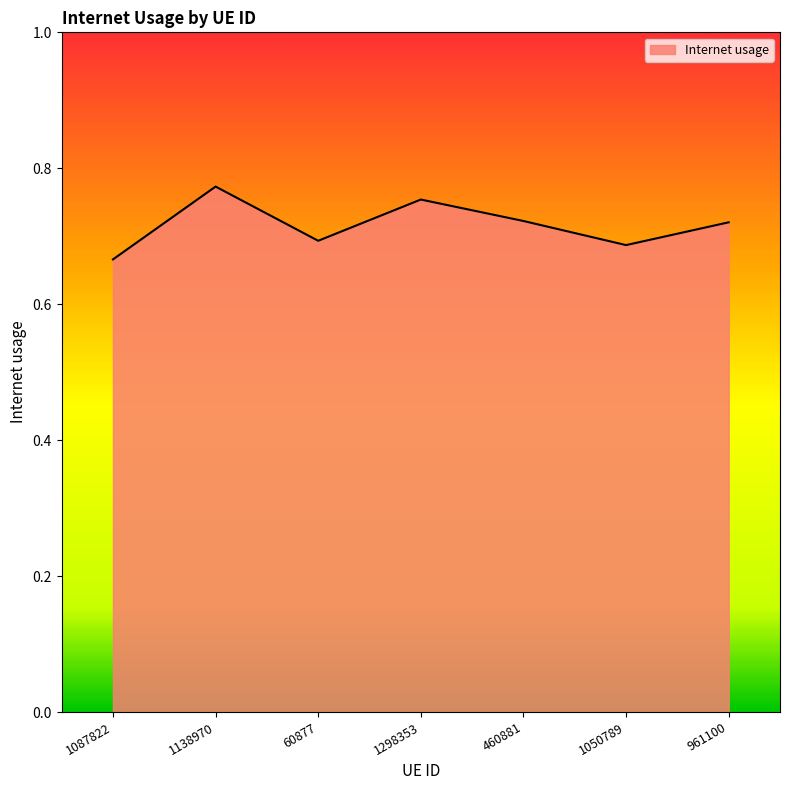

Where is the data nearest to the value 0?

1087822